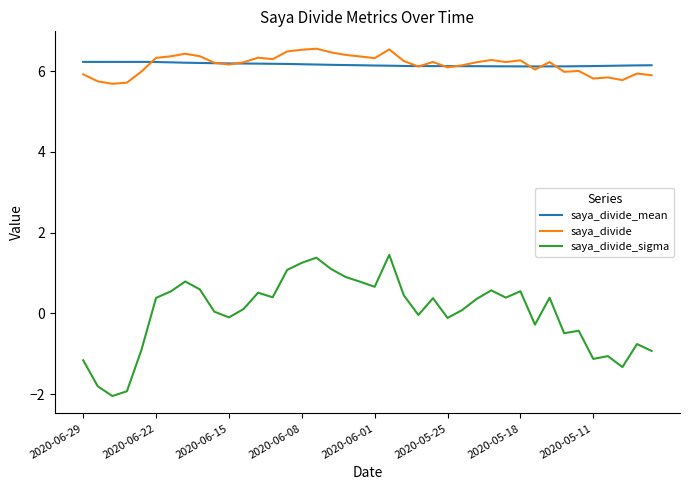

What is the maximum value for saya_divide?

6.6